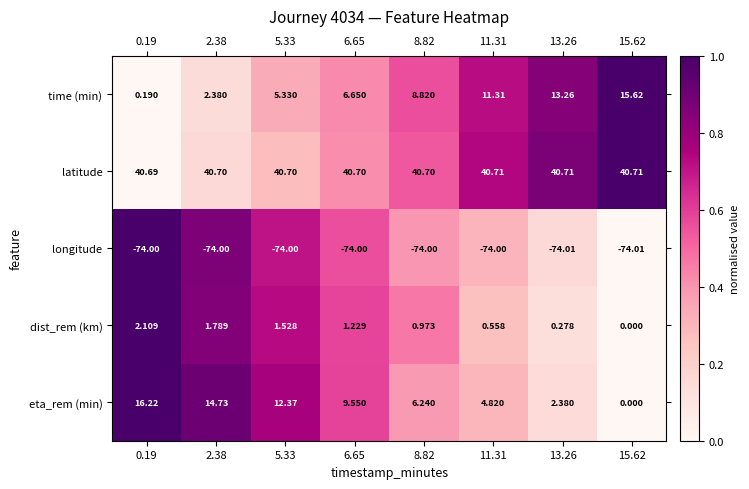

Which series has the largest total across all categories?

latitude